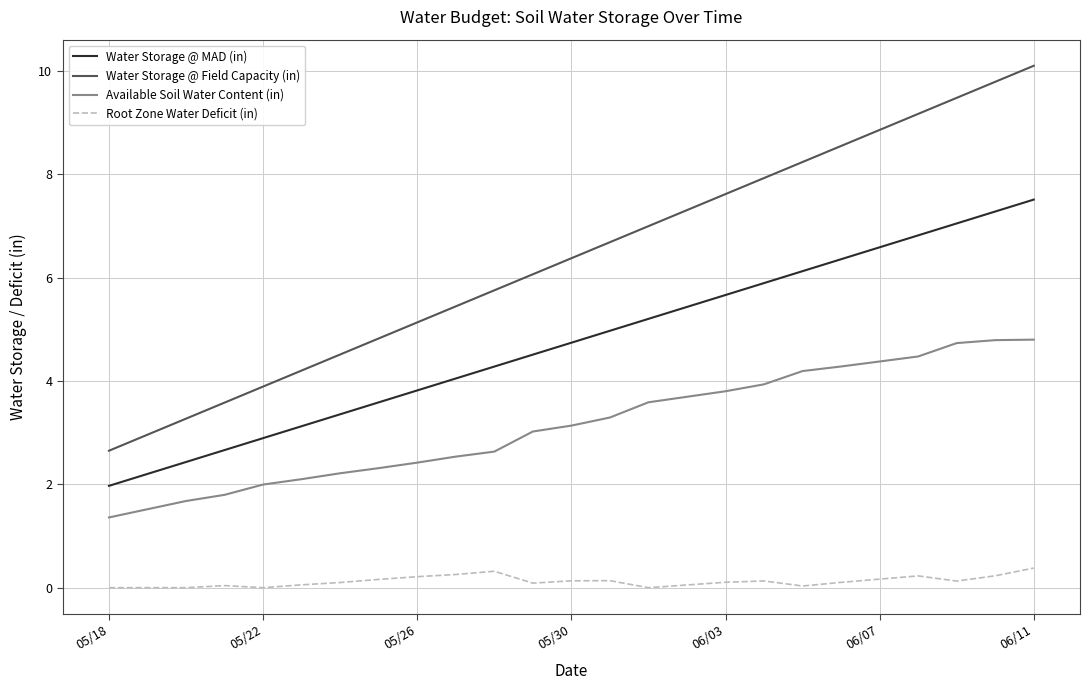

What is the maximum value for Available Soil Water Content (in)?

4.8